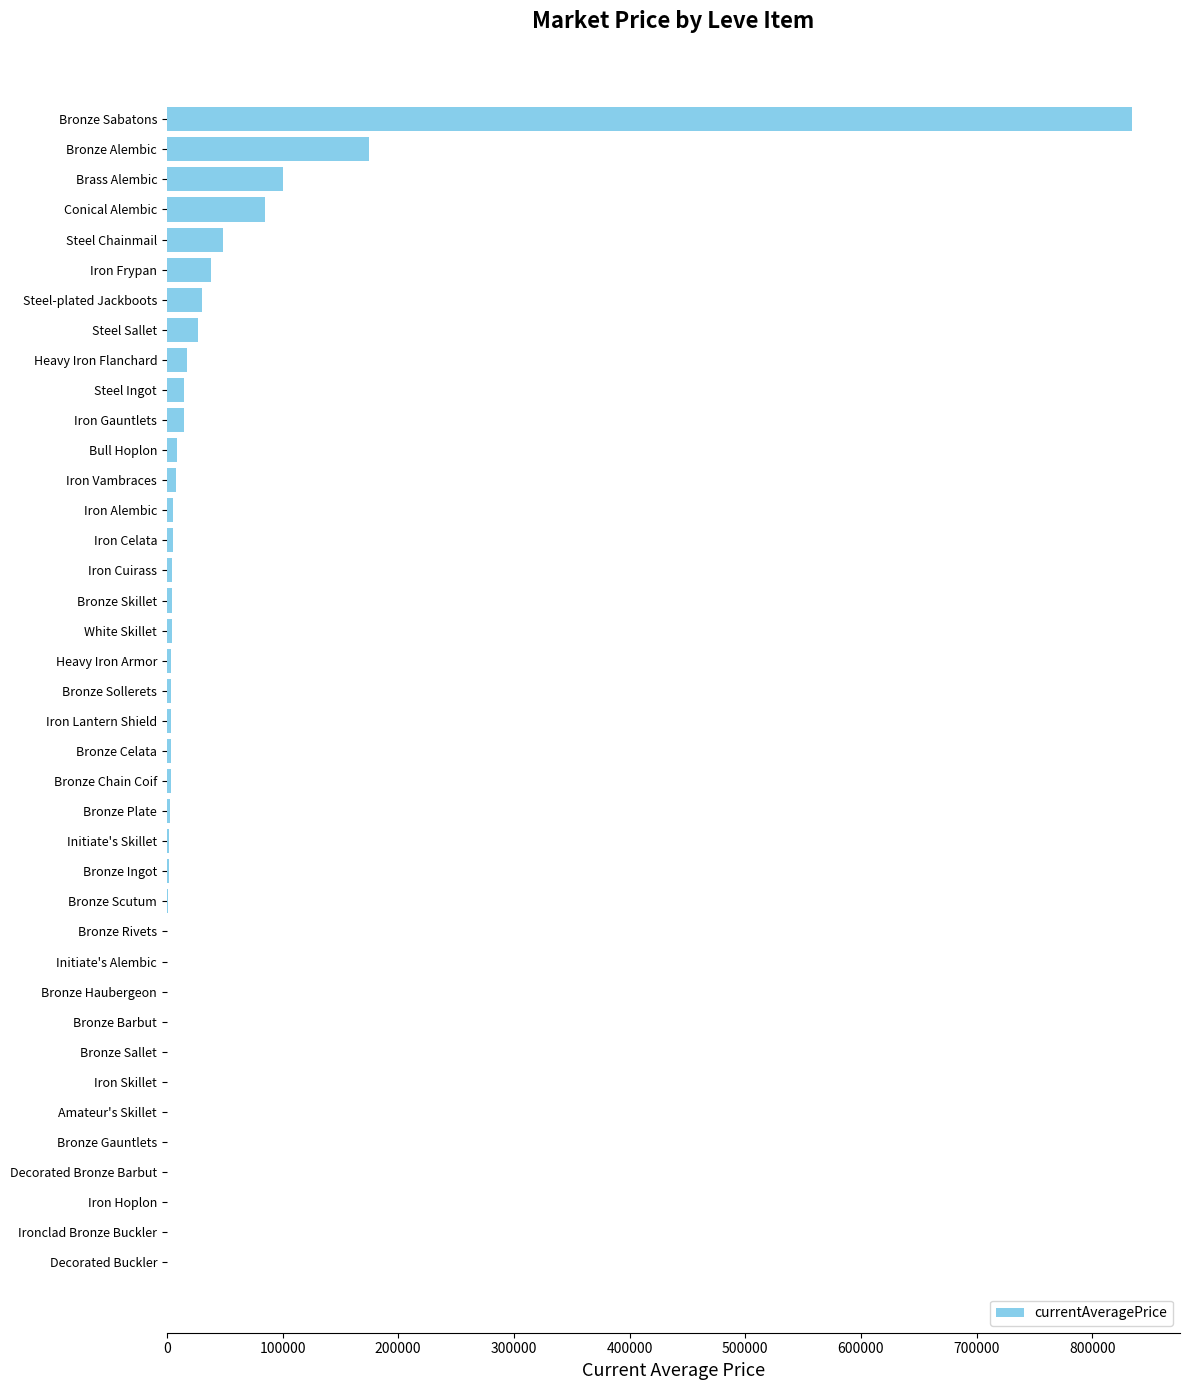

True or false: the data shows 266467.6 at Bronze Alembic.

False